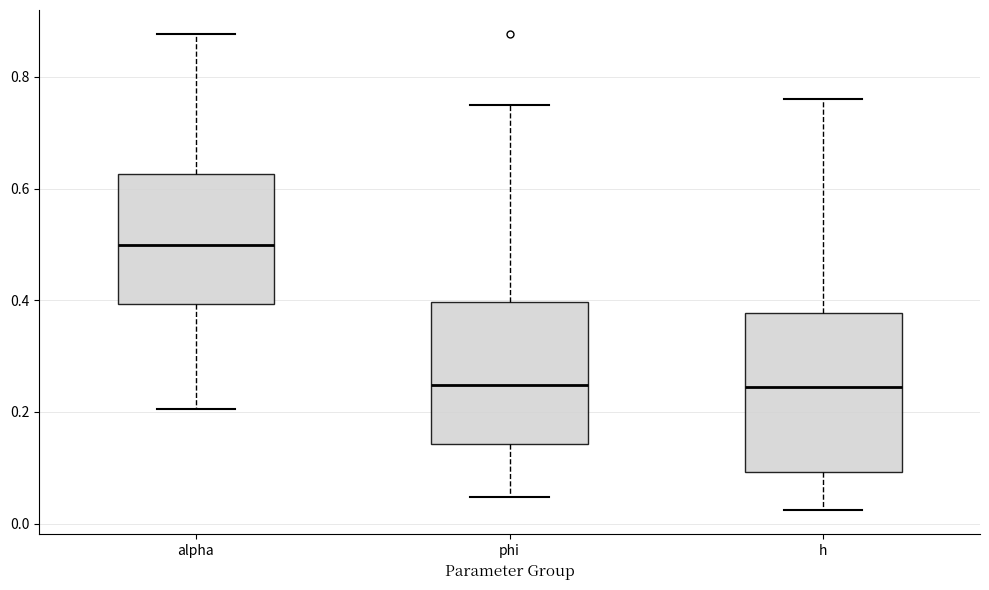

Reading left to right, transcribe this box plot: for each box, give where its median line is, the range the box spans, and where its two whiskers end, as read against the y-axis. The values are not printed on the chart, so give them approximately, as read against the axis.

alpha: median 0.50, box 0.40 to 0.62, whiskers 0.20 to 0.88
phi: median 0.24, box 0.14 to 0.40, whiskers 0.04 to 0.76
h: median 0.24, box 0.10 to 0.38, whiskers 0.02 to 0.76